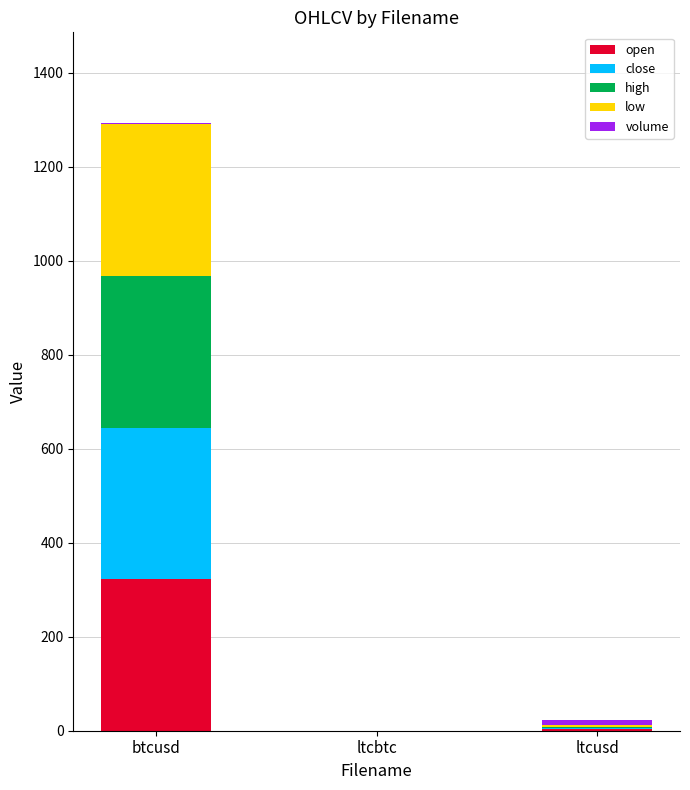

At which category is the sum across all series the highest?

btcusd